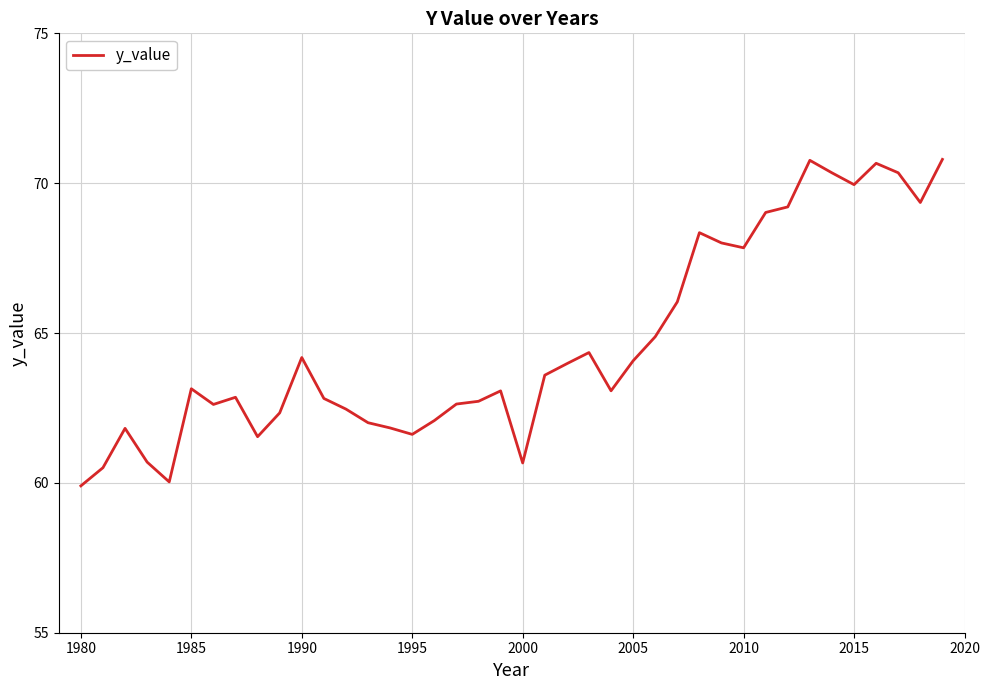

What is the smallest value displayed?

59.9